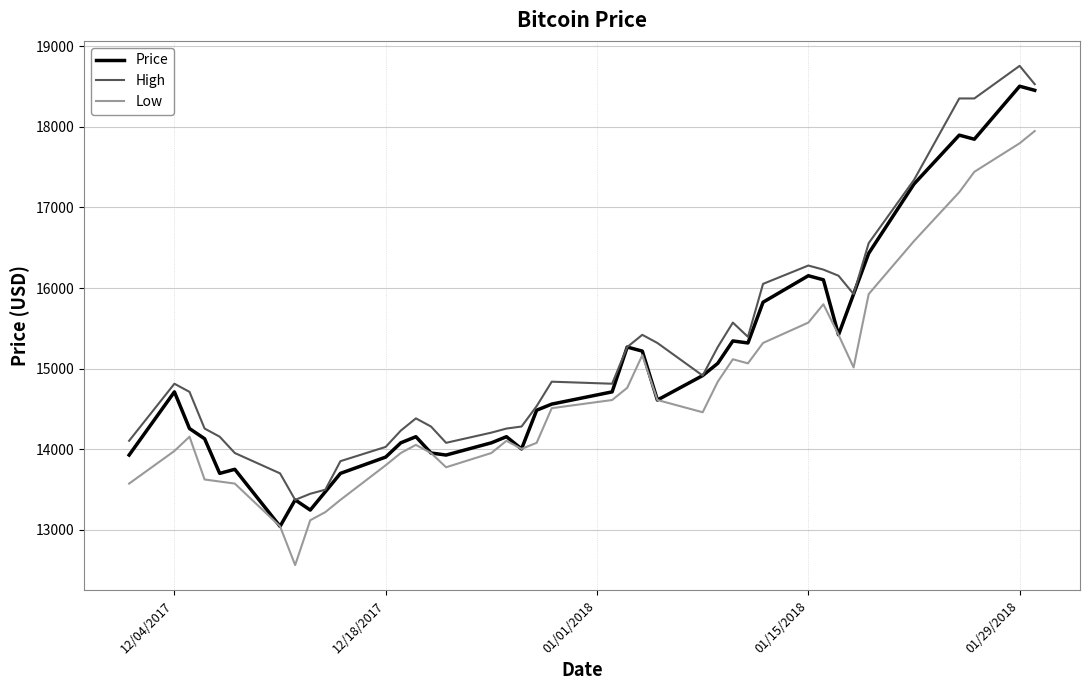

What is the sum of all High values?

607497.1